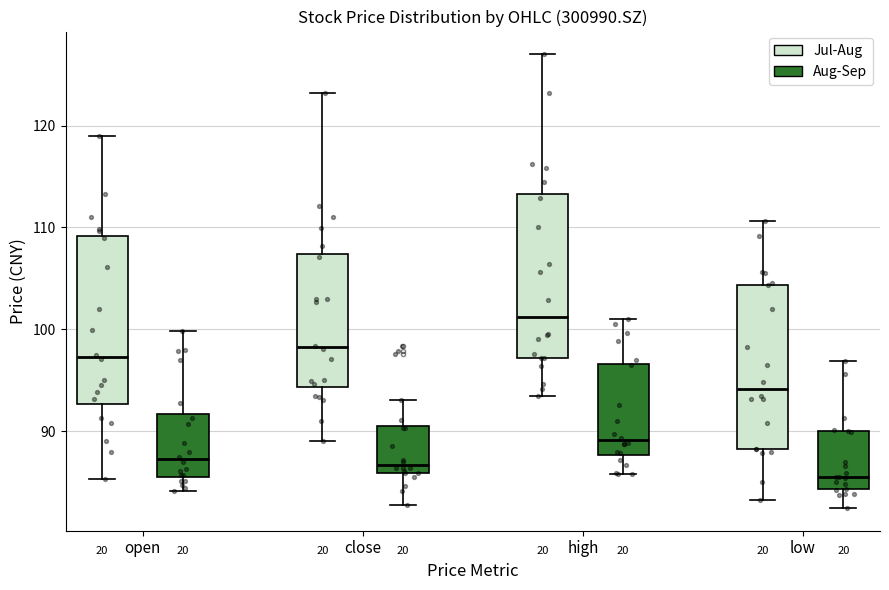

Reading left to right, read every box against the y-axis: the position of its median line, the range the box covers, and the ends of its whiskers. The values are not printed on the chart, so give them approximately, as read against the axis.

open (Jul-Aug): median 97, box 93 to 109, whiskers 85 to 119
open (Aug-Sep): median 87, box 86 to 92, whiskers 84 to 100
close (Jul-Aug): median 98, box 94 to 107, whiskers 89 to 123
close (Aug-Sep): median 87, box 86 to 91, whiskers 83 to 93
high (Jul-Aug): median 101, box 97 to 113, whiskers 94 to 127
high (Aug-Sep): median 89, box 88 to 97, whiskers 86 to 101
low (Jul-Aug): median 94, box 88 to 104, whiskers 83 to 111
low (Aug-Sep): median 86, box 84 to 90, whiskers 82 to 97